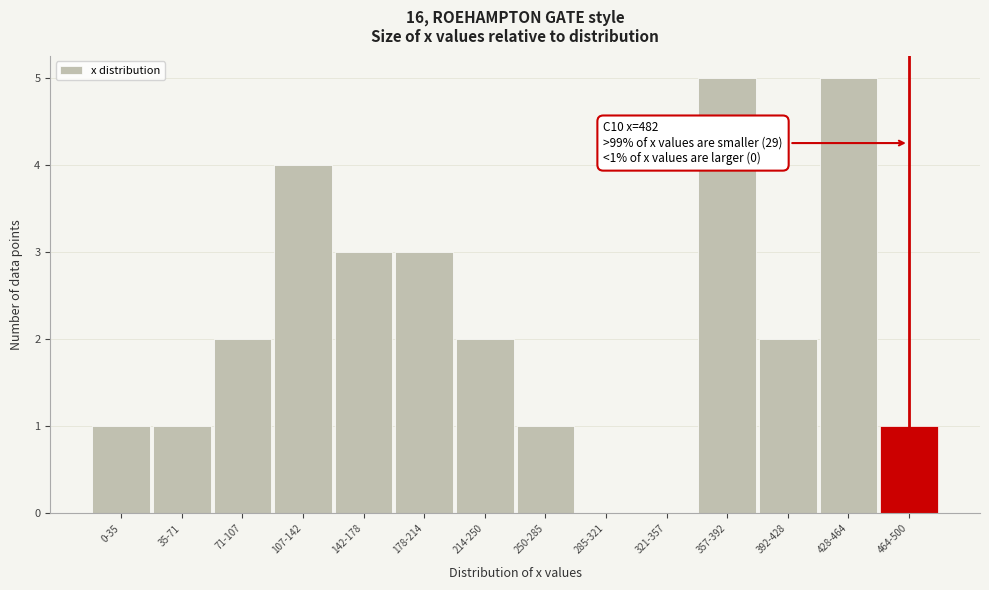

Reading left to right, what are all the values shown in this chart?

0-35=1	35-71=1	71-107=2	107-142=4	142-178=3	178-214=3	214-250=2	250-285=1	285-321=0	321-357=0	357-392=5	392-428=2	428-464=5	464-500=1